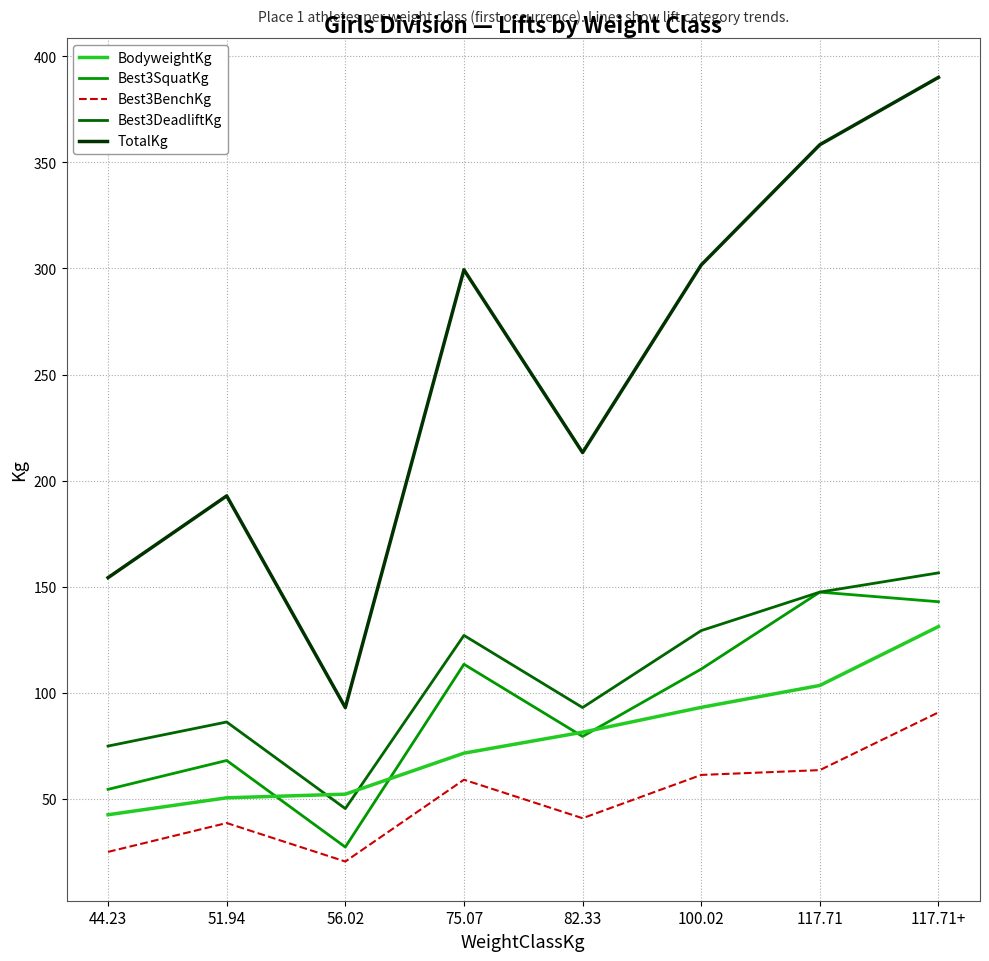

Count the number of categories in the chart.

8